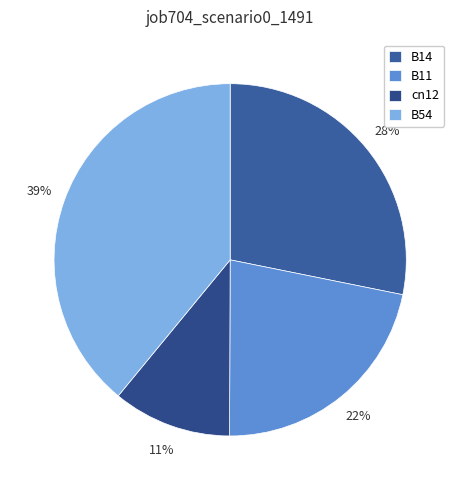

What percentage is NOT represented by B11?

78.1%